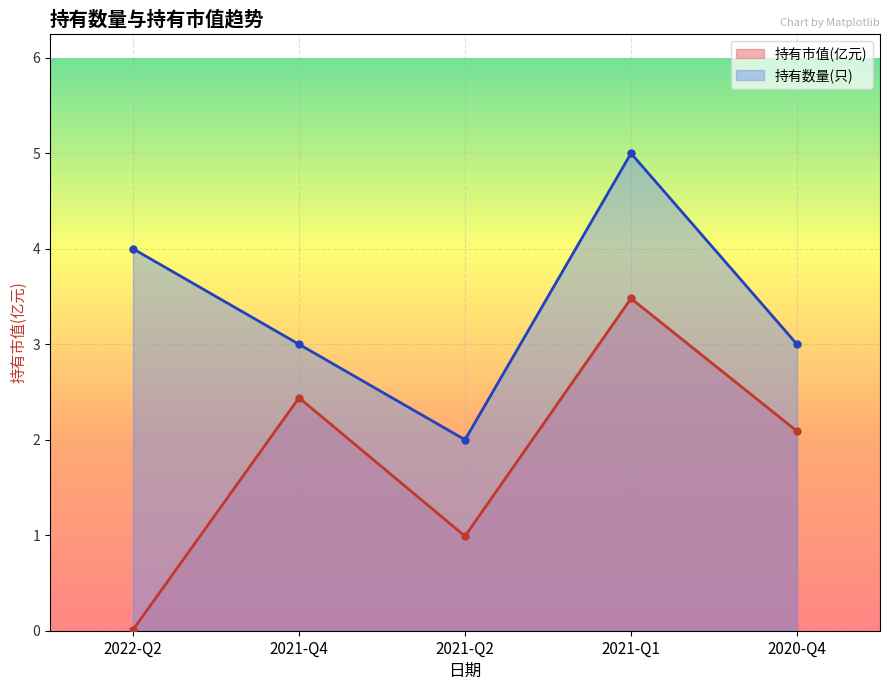

Is it true that 持有数量(只)_line equals 3.0 at 2020-Q4?

True